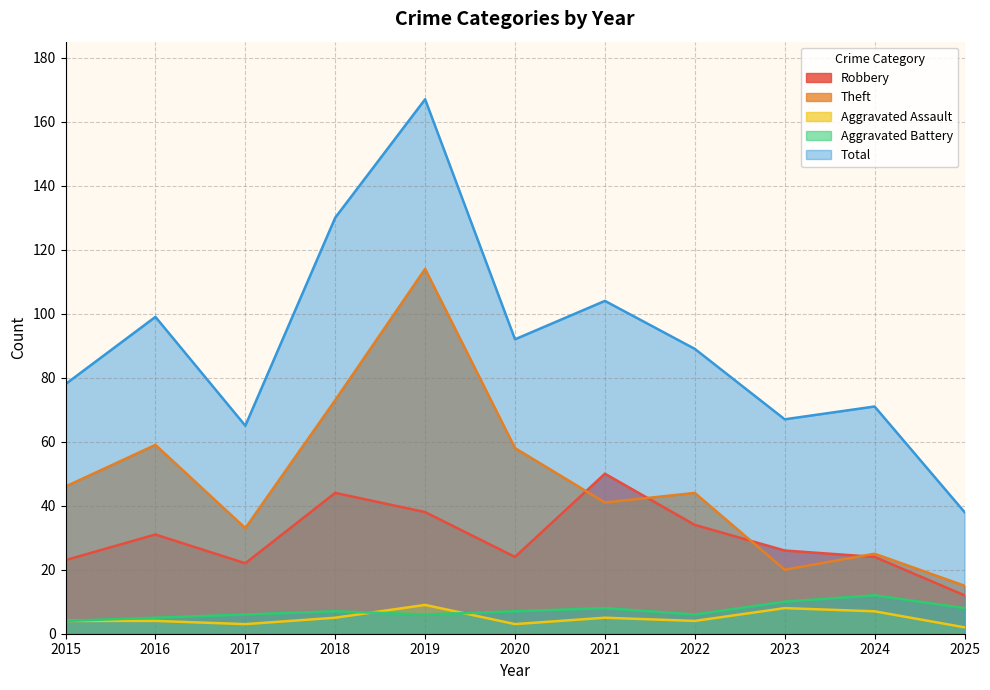

True or false: Aggravated Assault and Theft cross at least once.

False